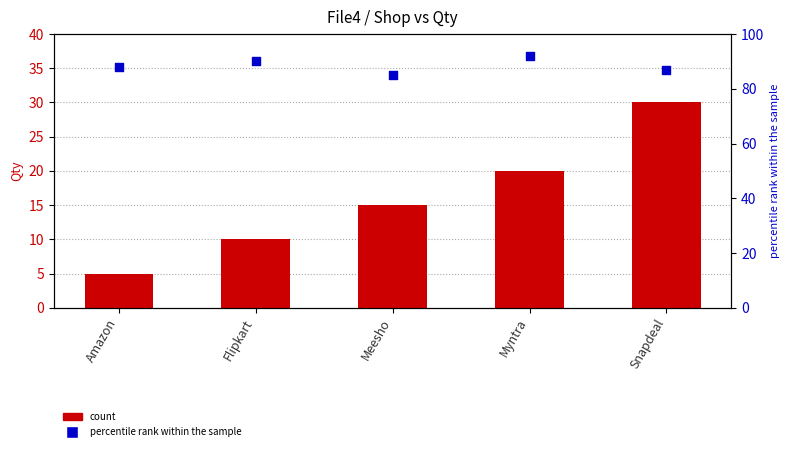

Which series reaches the minimum Y coordinate?

Qty